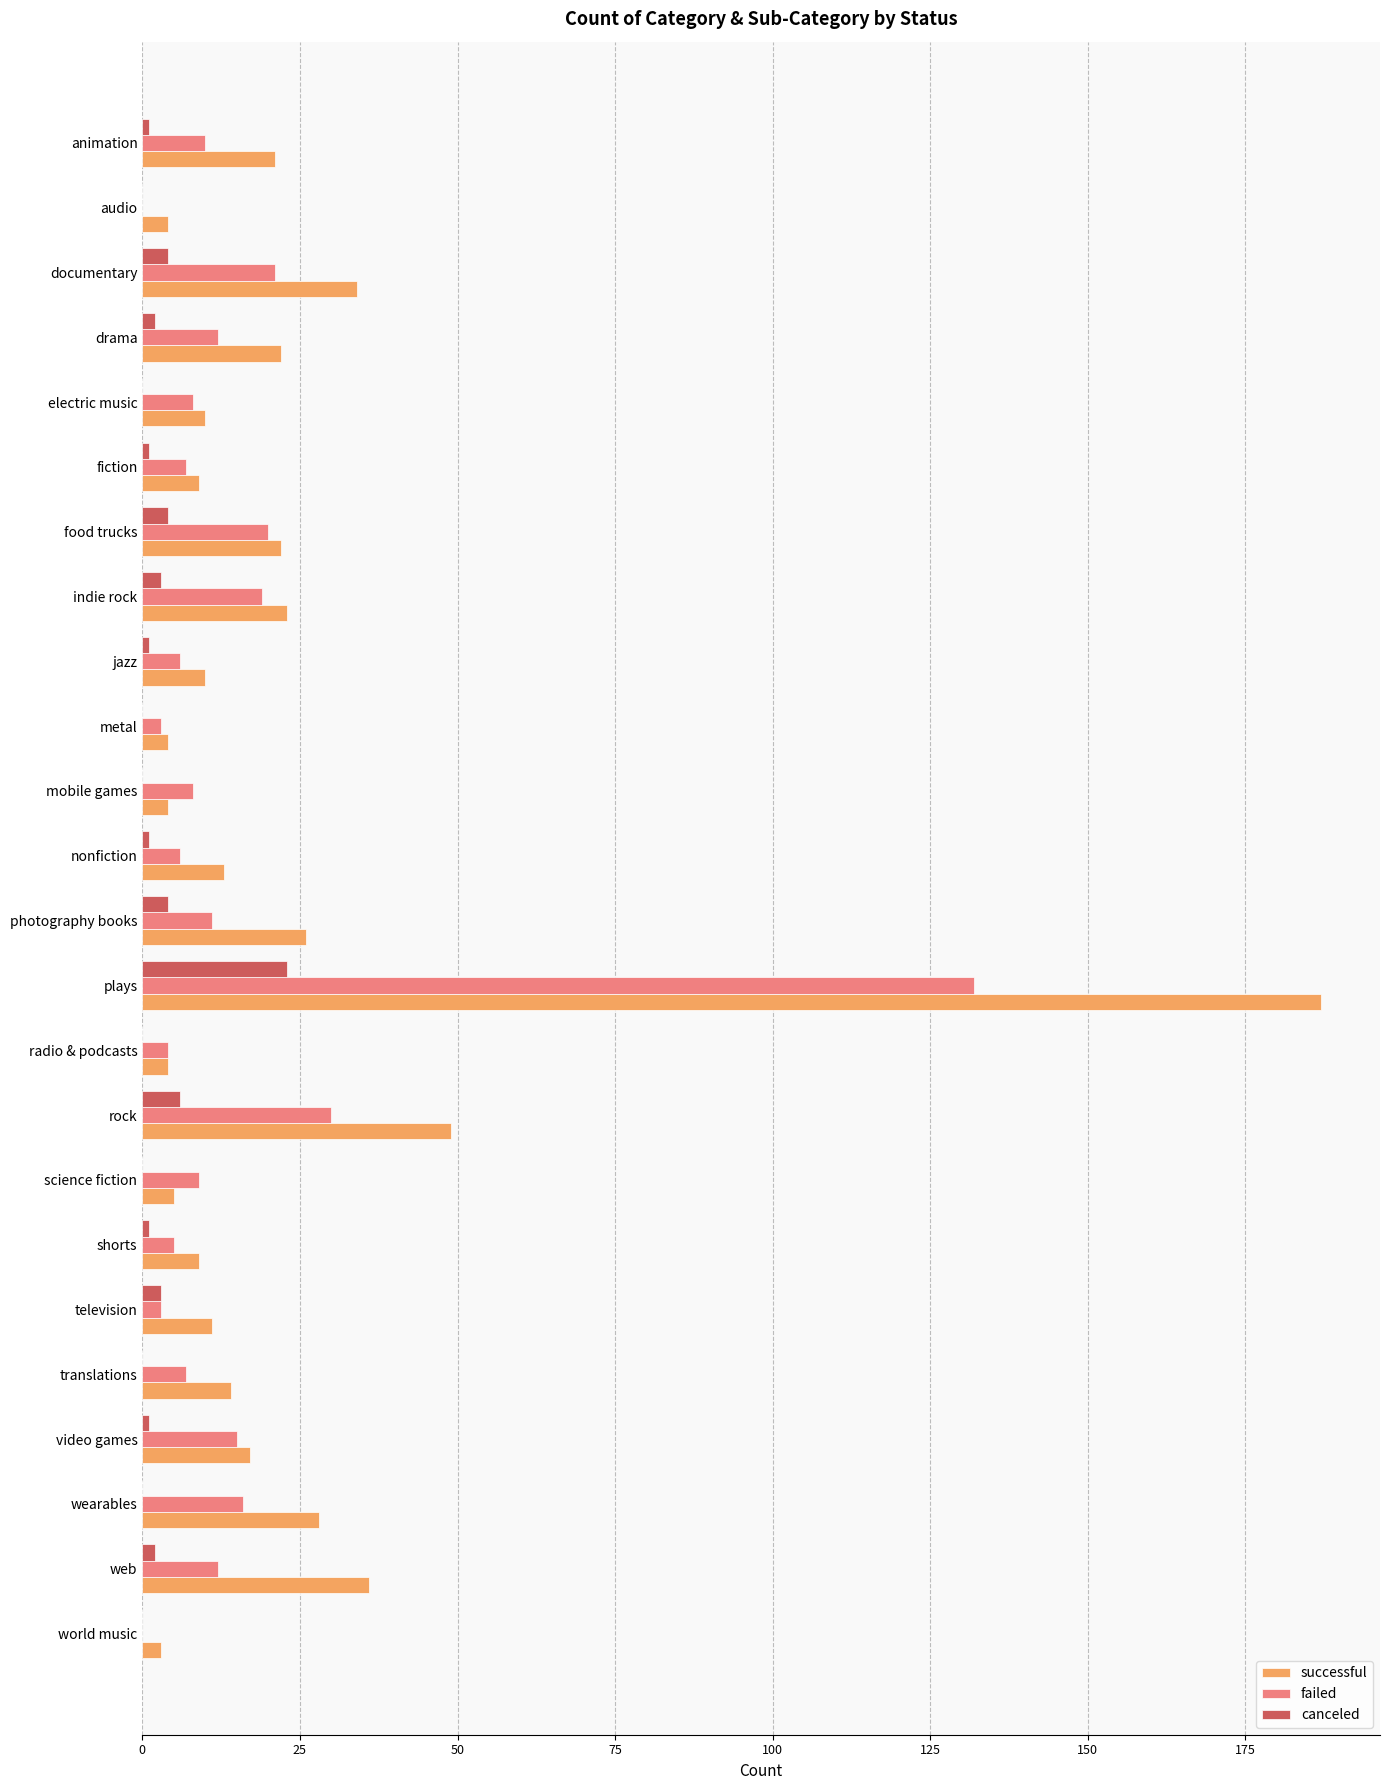

Is the value of failed at electric music greater than the value of canceled at shorts?

Yes